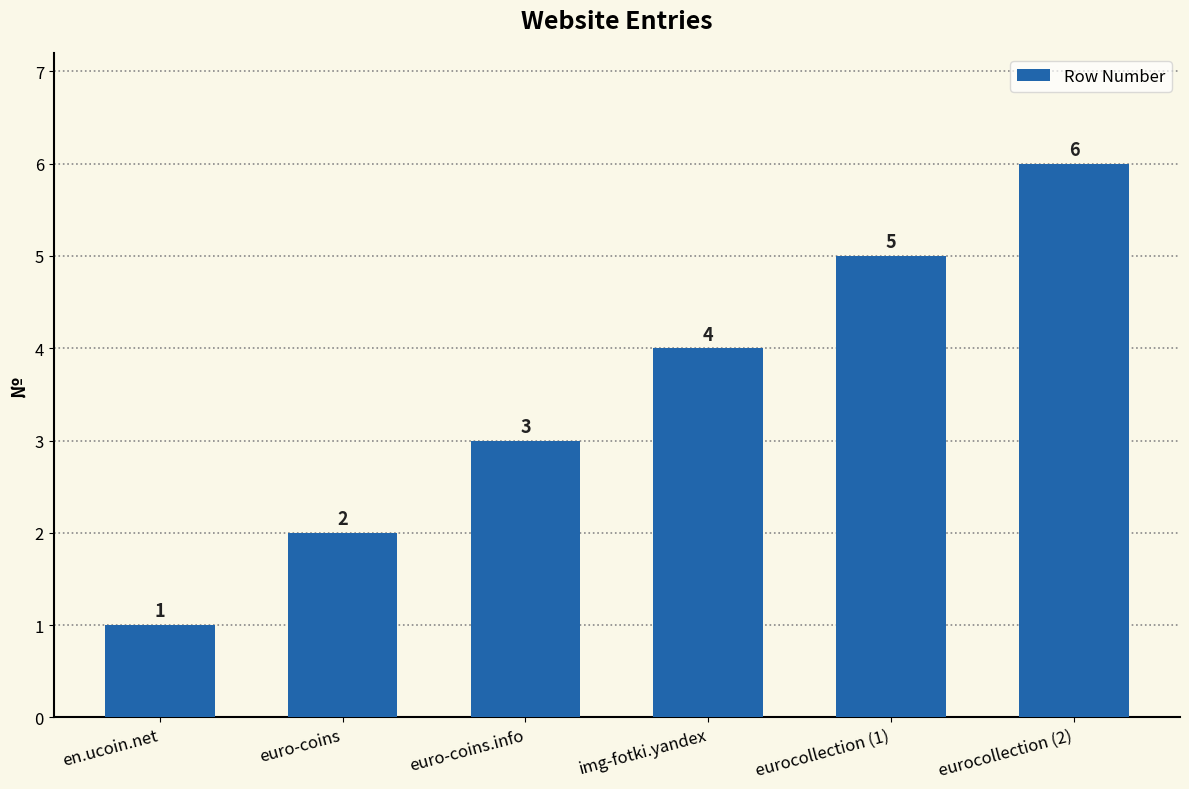

Does the chart contain any negative values?

No